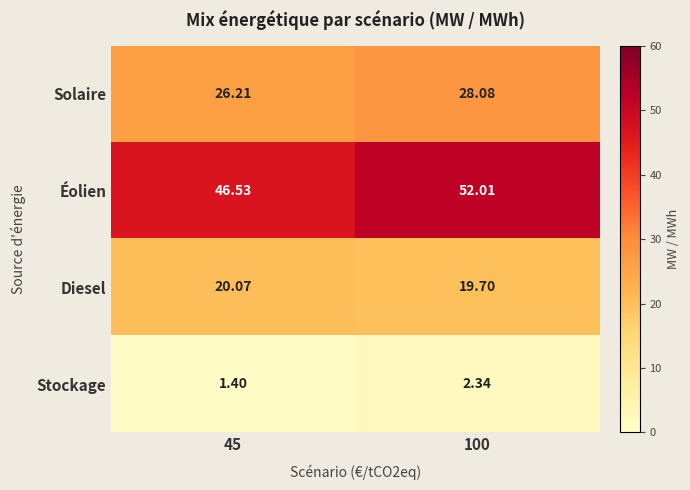

What value does the Diesel series have at 45?

20.1